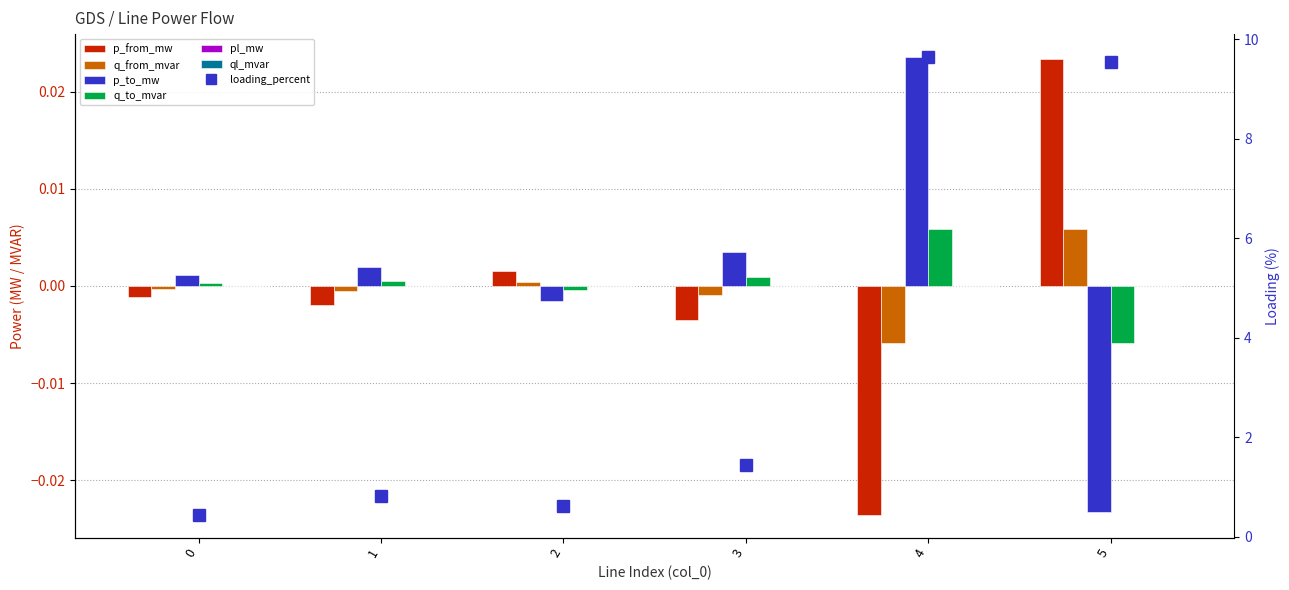

At which label does p_from_mw first exceed 0?

2